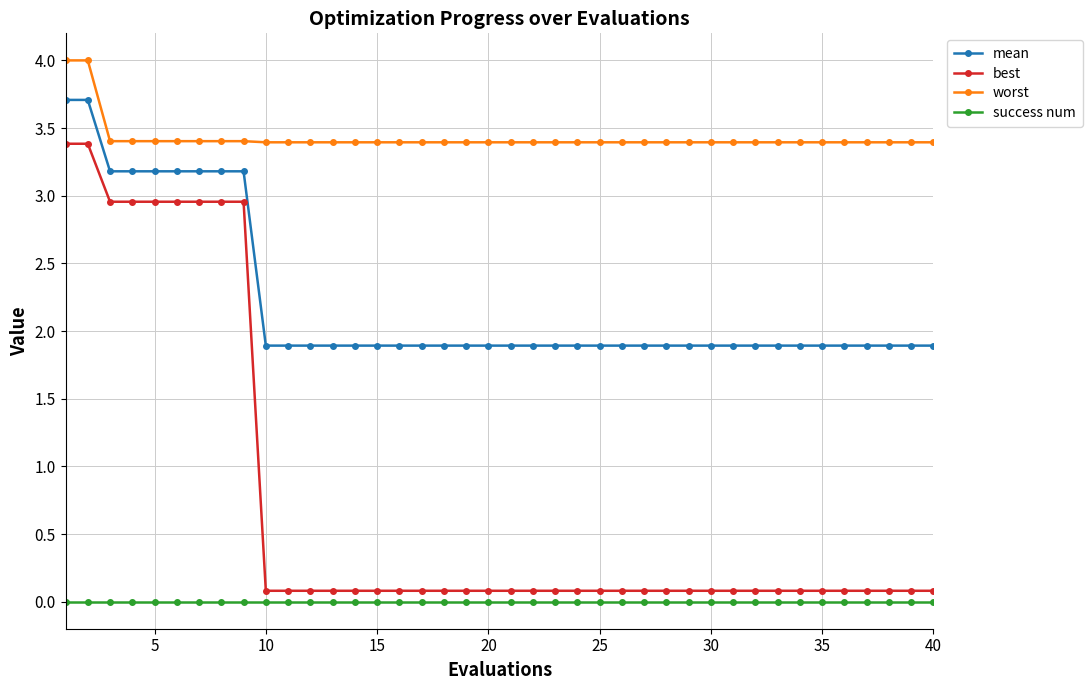

Which series has the largest total across all categories?

worst